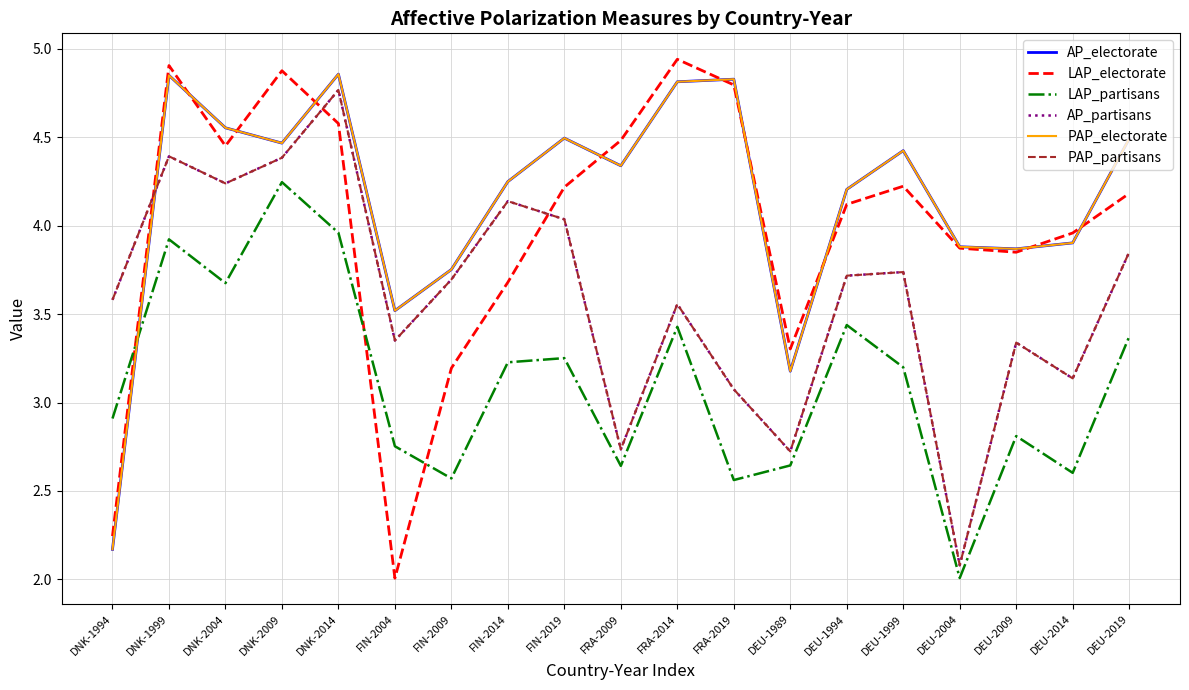

Does the chart display data point markers on the line(s)?

No